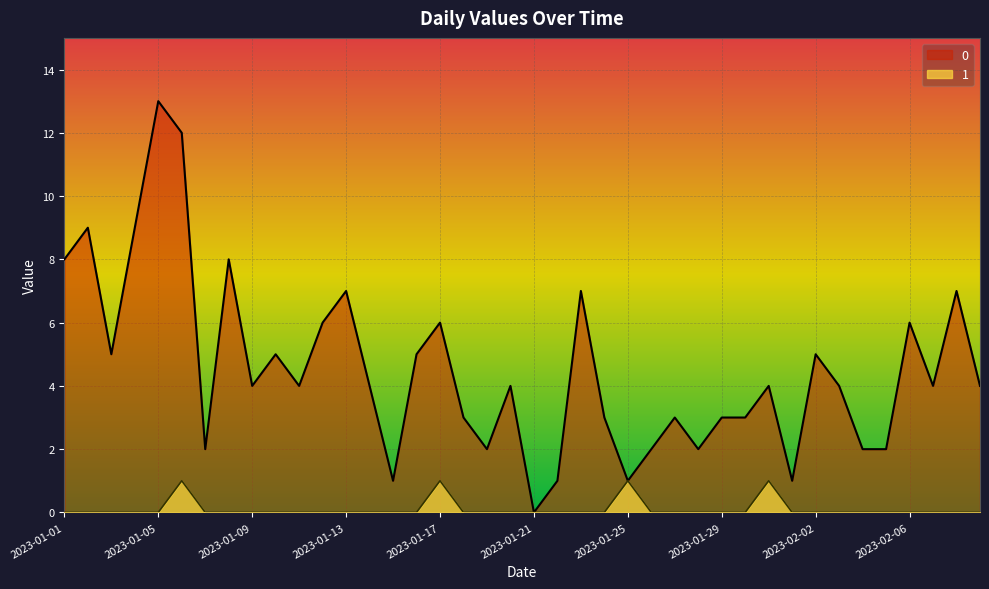

At which category is the sum across all series the highest?

2023-01-05